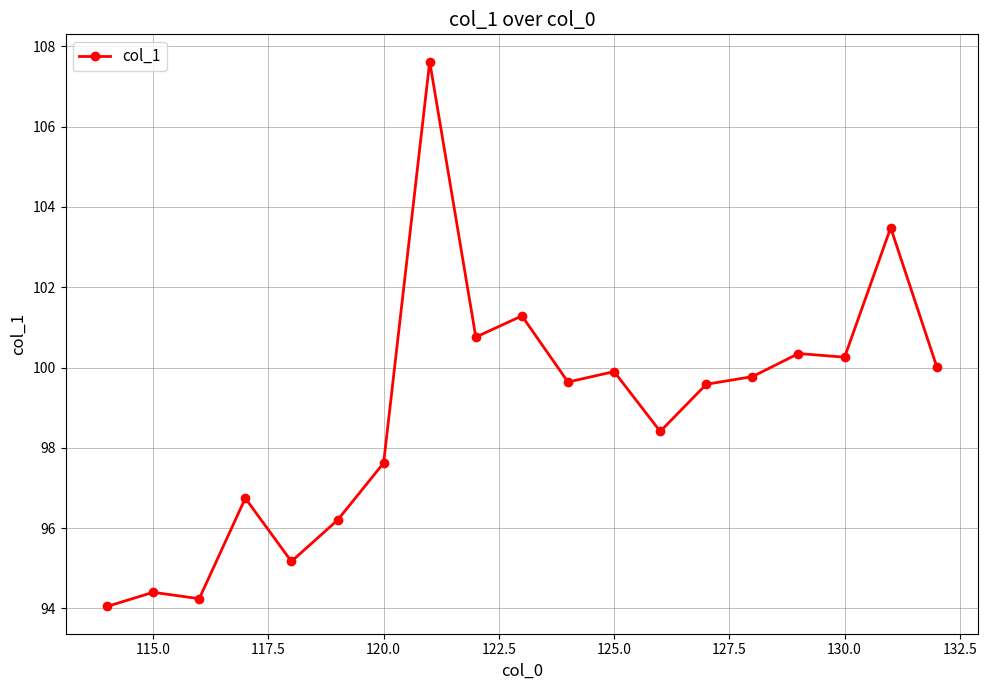

What is the value of the 3rd point from the left?

94.2